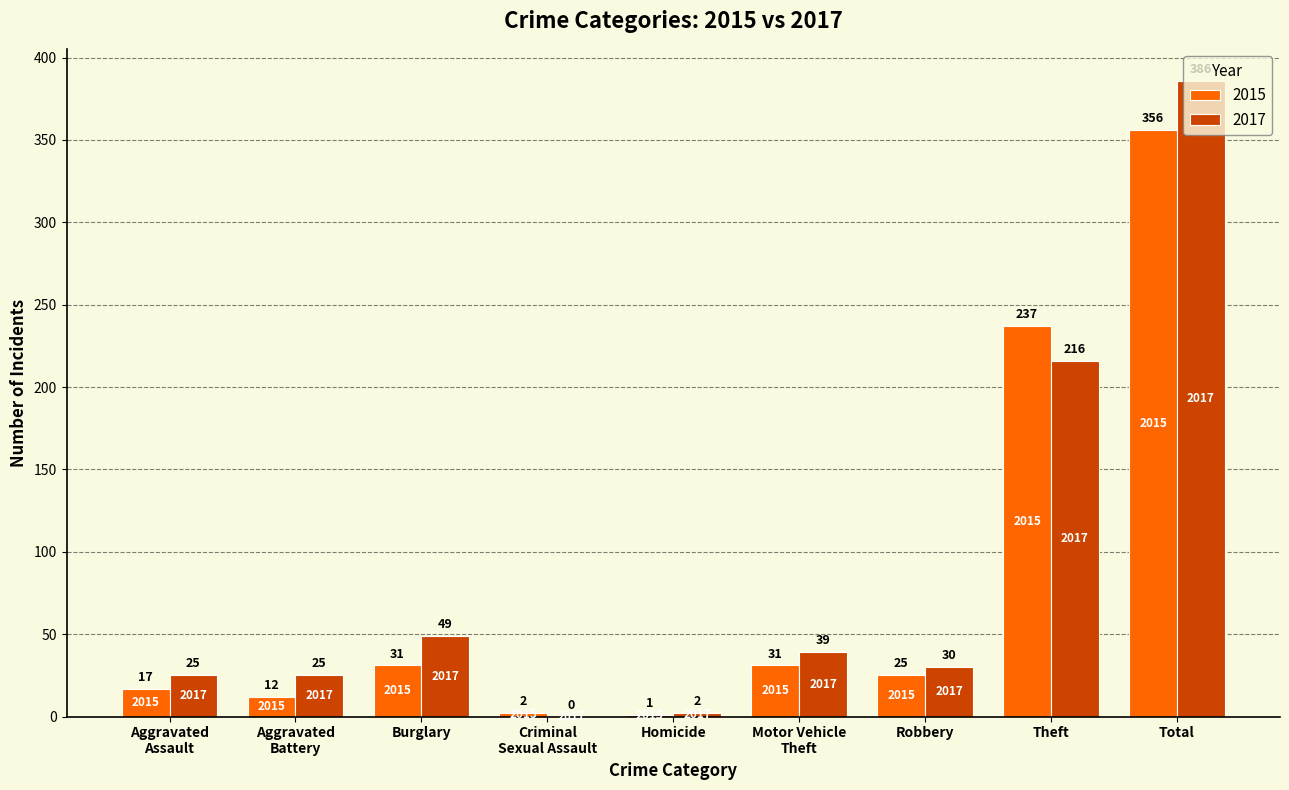

Where does the 2015 series first go above 25?

Burglary